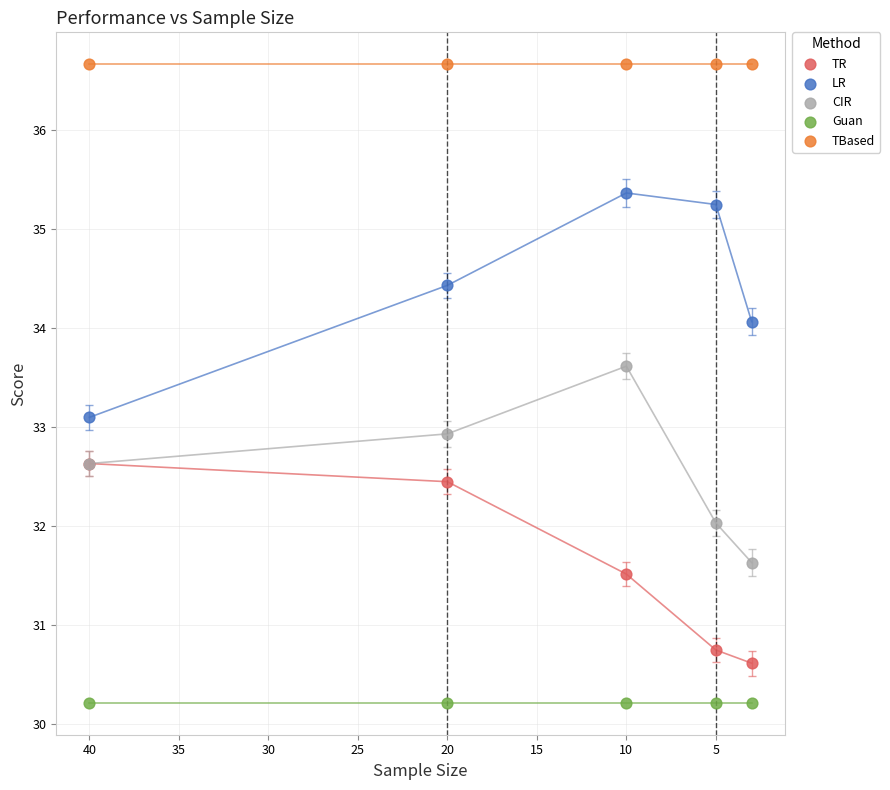

Which series contains the highest Y value?

TBased